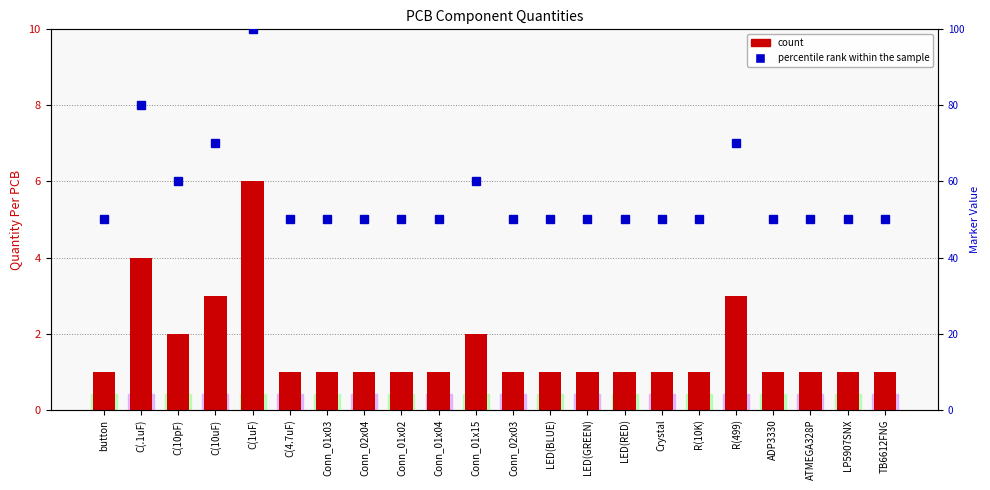

At how many categories does at least one series exceed 16?

22